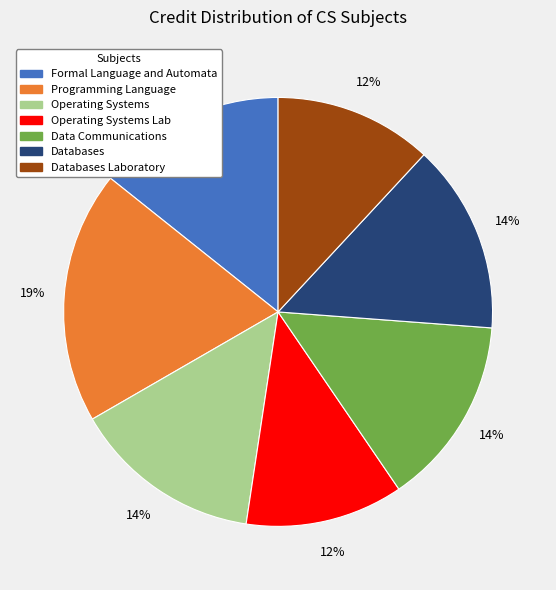

To the nearest percent, what is the difference between the largest and smallest slice percentages?

7%